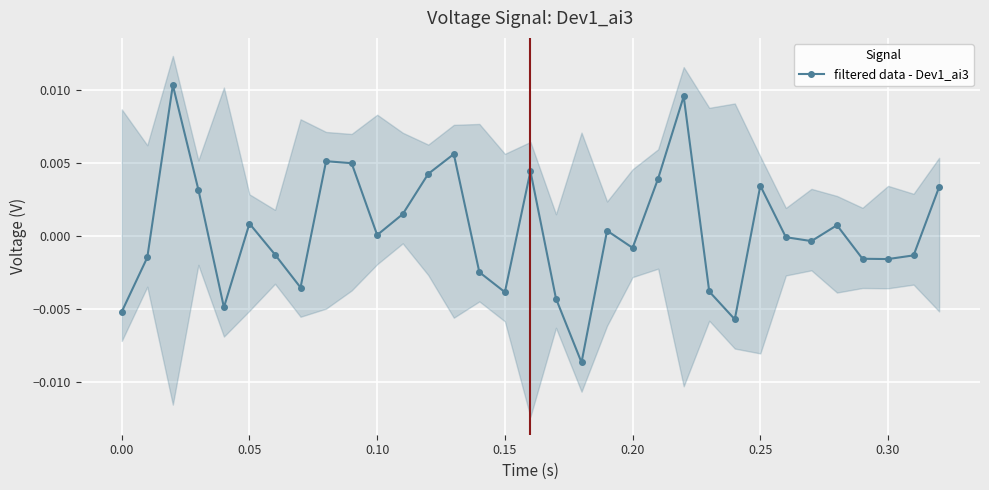

How many points are lower than both their immediate neighbors (excluding endpoints)?

9